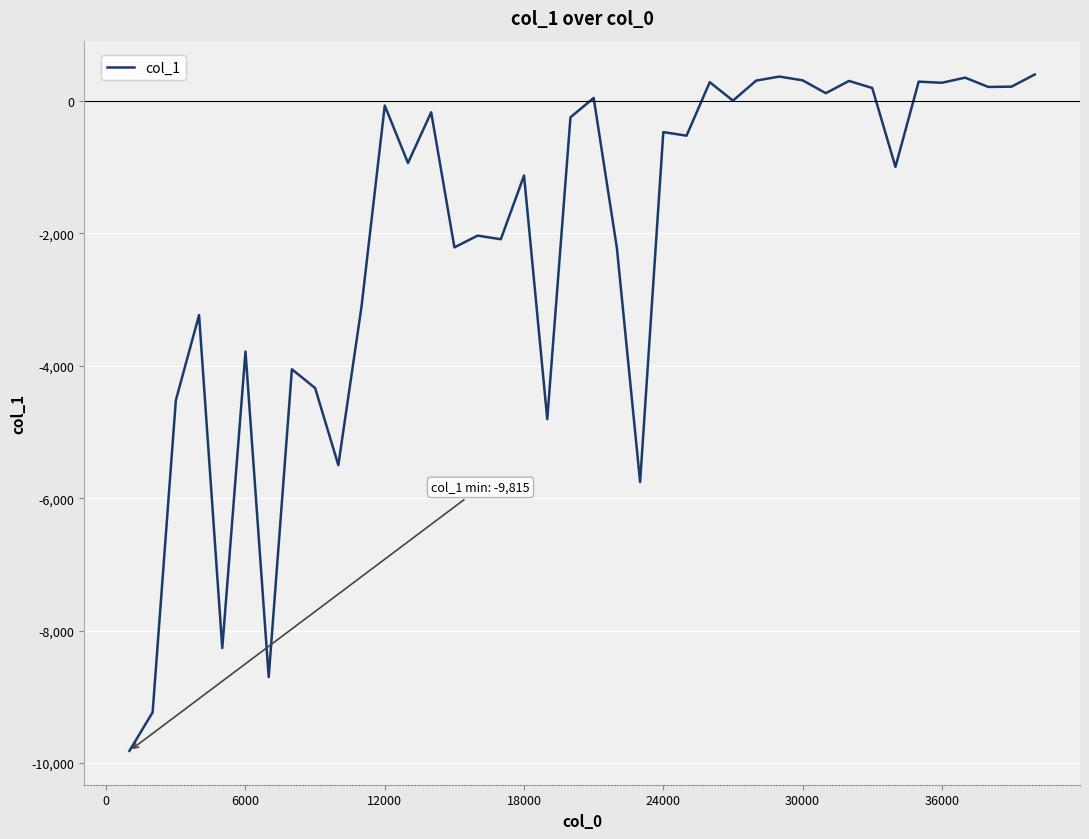

What is the minimum value shown in the chart?

-9815.3